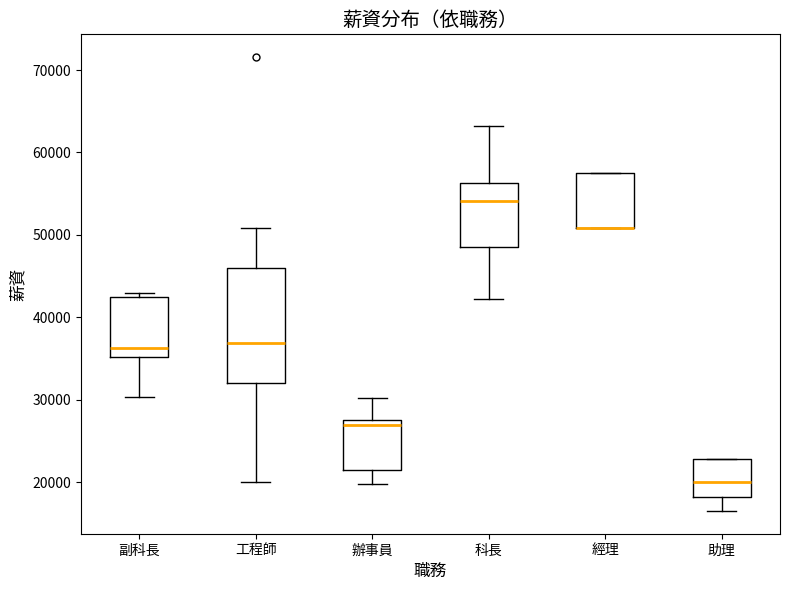

Reading left to right, read every box against the y-axis: the position of its median line, the range the box covers, and the ends of its whiskers. The values are not printed on the chart, so give them approximately, as read against the axis.

副科長: median 36000, box 35000 to 42000, whiskers 30000 to 43000
工程師: median 37000, box 32000 to 46000, whiskers 20000 to 51000
辦事員: median 27000, box 21000 to 28000, whiskers 20000 to 30000
科長: median 54000, box 49000 to 56000, whiskers 42000 to 63000
經理: median 51000 (drawn on the box's lower edge), box 51000 to 58000, whiskers 51000 to 58000
助理: median 20000, box 18000 to 23000, whiskers 17000 to 23000